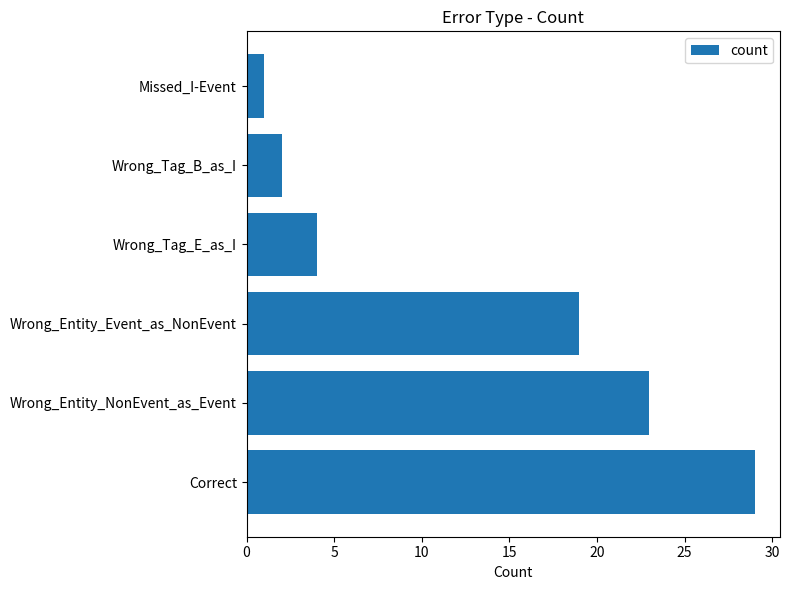

What is the sum of all values?

78